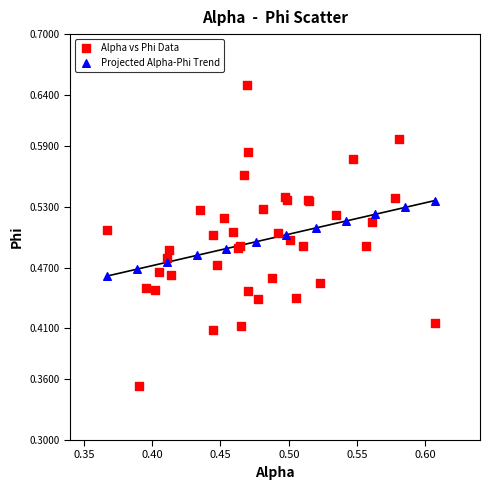

Which series reaches the maximum Y coordinate?

Alpha vs Phi Data